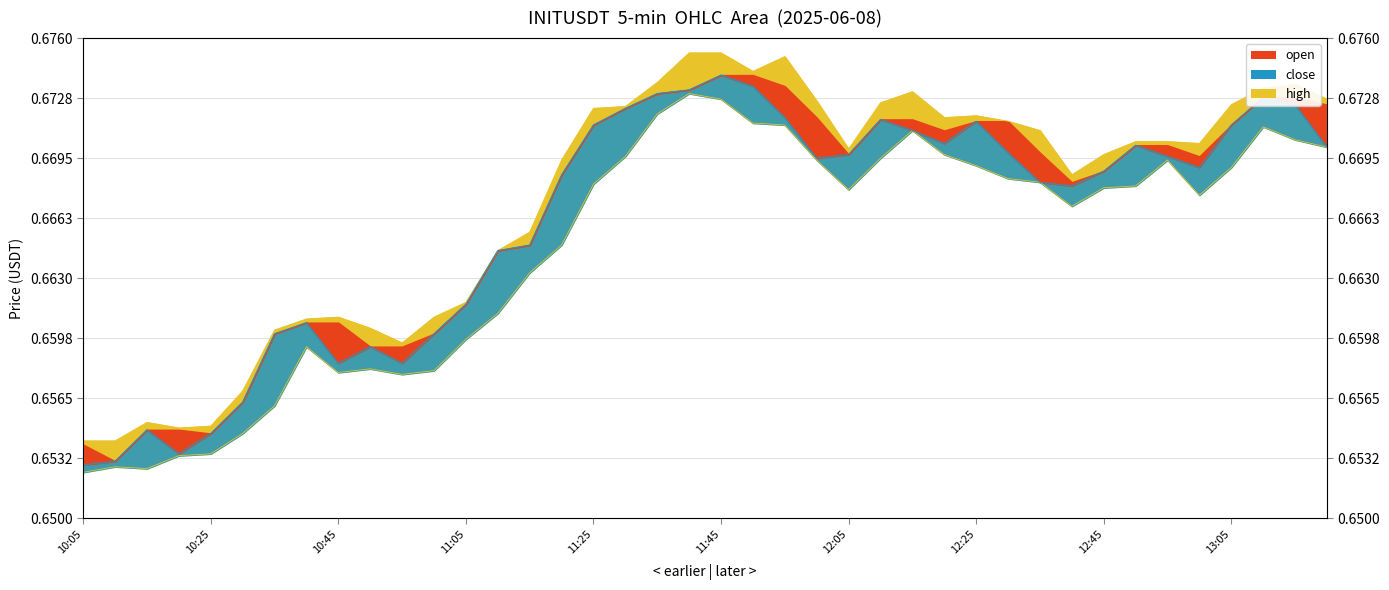

Which category has the lowest value across all series?

10:05